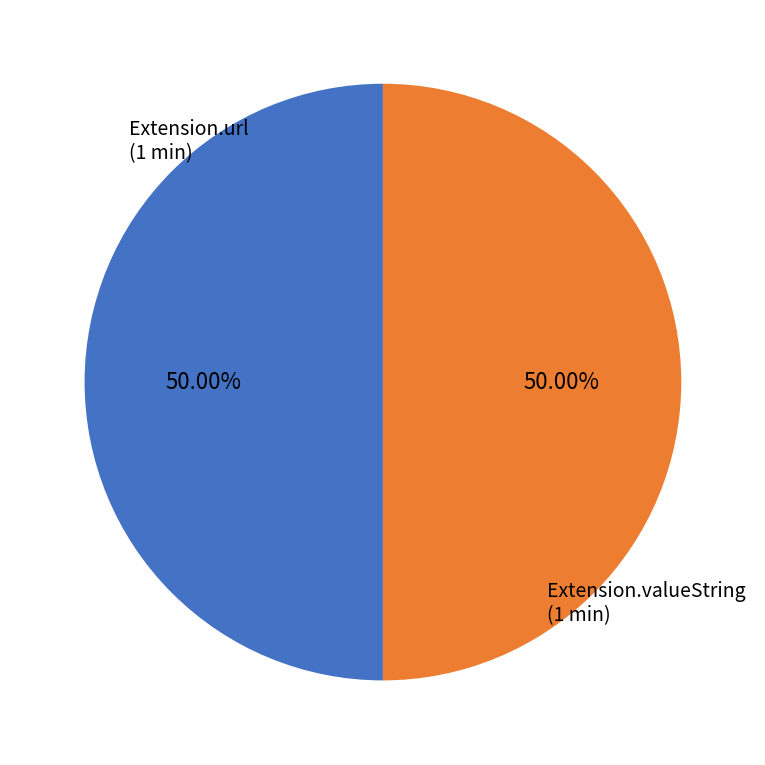

Count the number of slices in the pie.

2